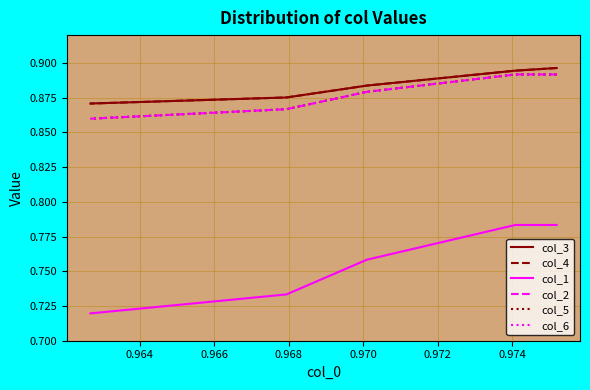

True or false: col_2 and col_4 intersect in this chart.

False